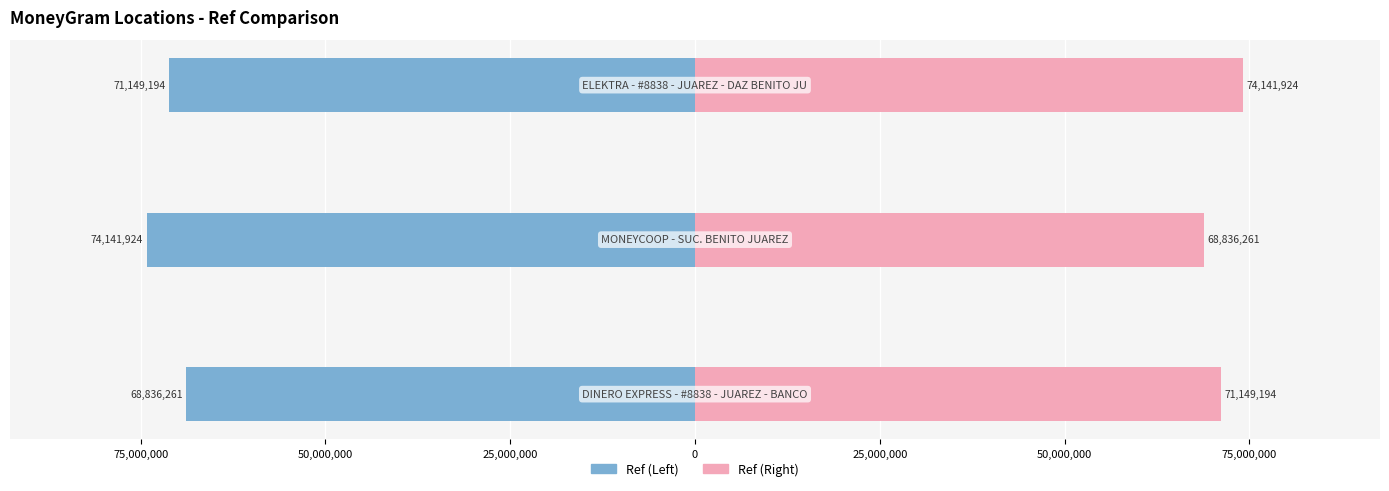

Count the Ref (Left) values in the range -74141924 to -68836261.

3